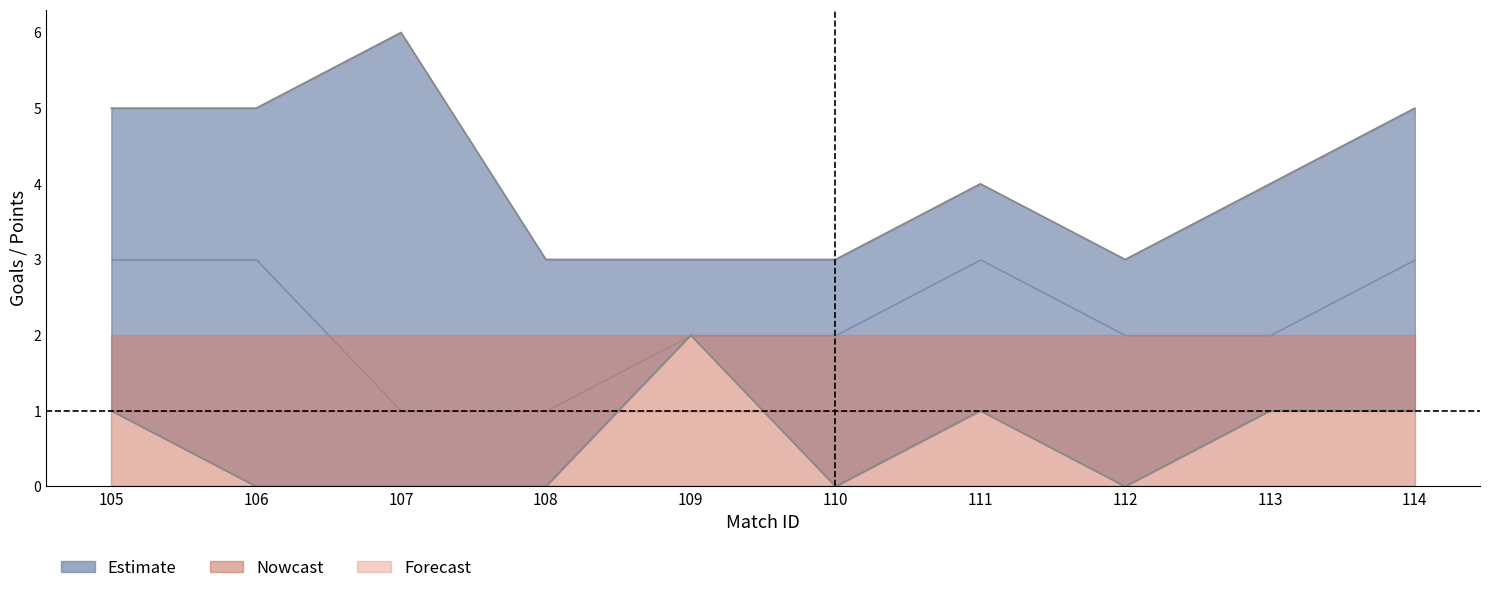

Does the chart have visible grid lines?

No